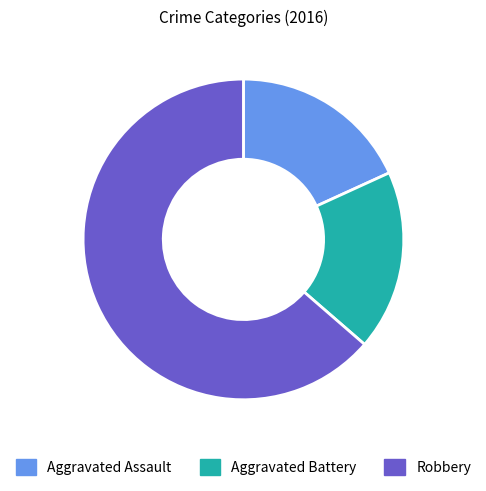

Does any single category account for the majority?

Yes